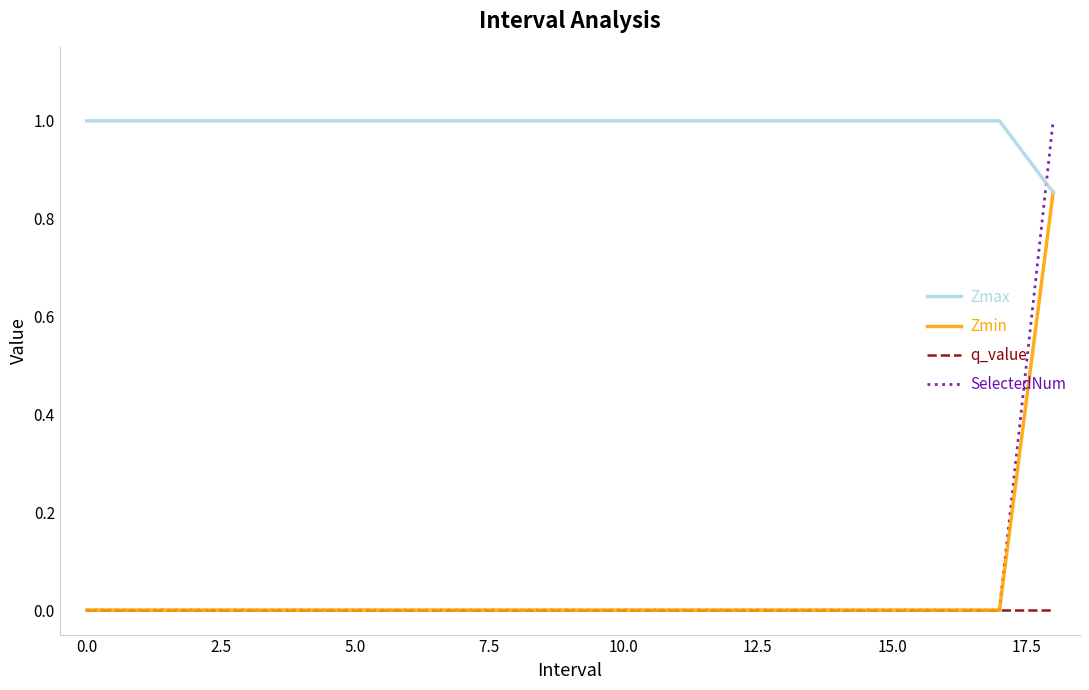

Which series has the widest spread of values?

SelectedNum